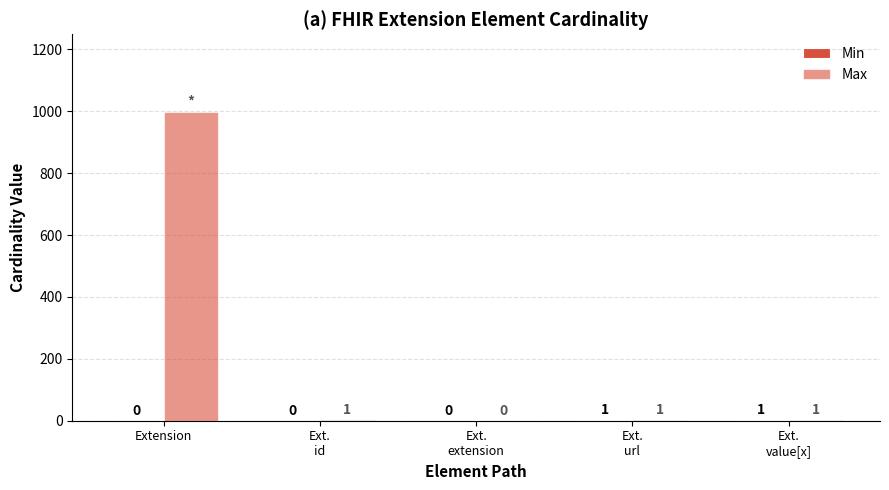

Which category has the lowest value in the Min series?

Extension